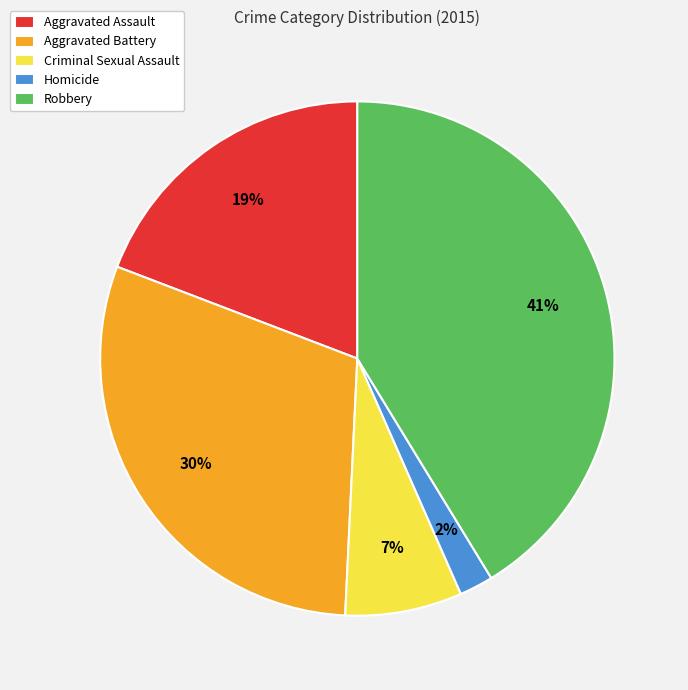

Between Homicide and Aggravated Battery, which is larger?

Aggravated Battery